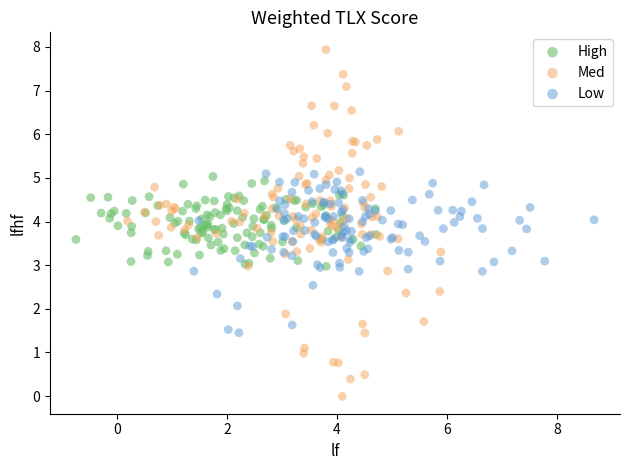

Which series contains the highest Y value?

Med